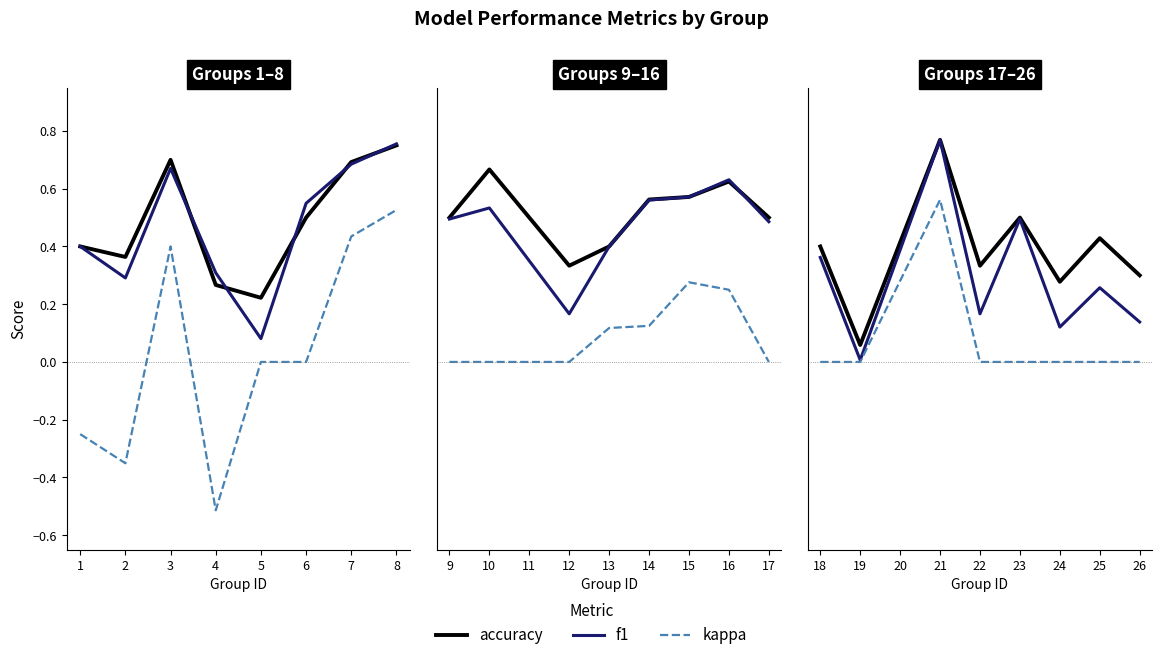

What is the value of the kappa point at the 3rd from the left?

0.6